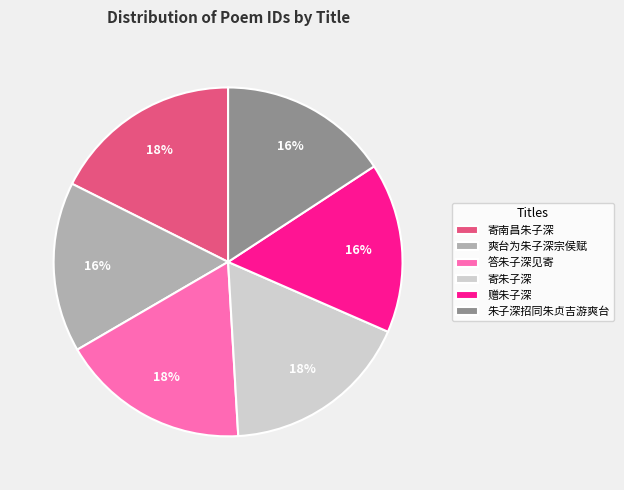

What is the ratio of the value at 爽台为朱子深宗侯赋 to the value at 寄南昌朱子深?

0.9